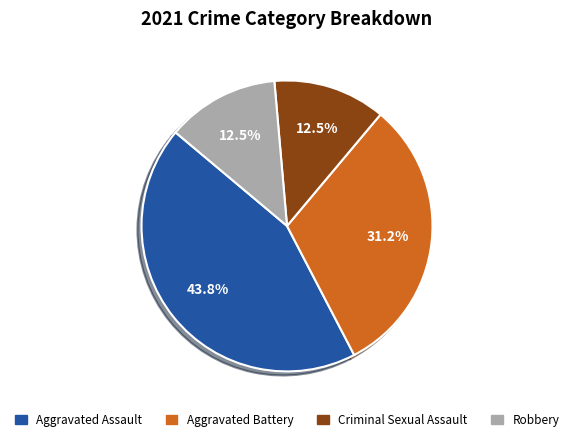

Is there a majority slice in this chart?

No